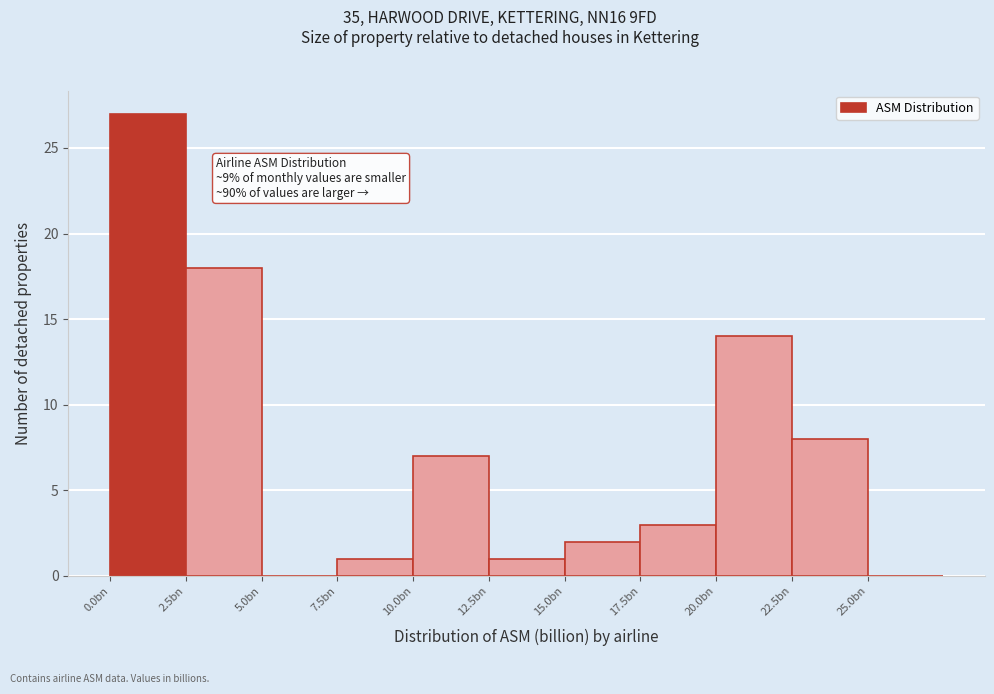

Reading left to right, extract all data points from this chart.

0.0bn=27	2.5bn=18	5.0bn=0	7.5bn=1	10.0bn=7	12.5bn=1	15.0bn=2	17.5bn=3	20.0bn=14	22.5bn=8	25.0bn=0